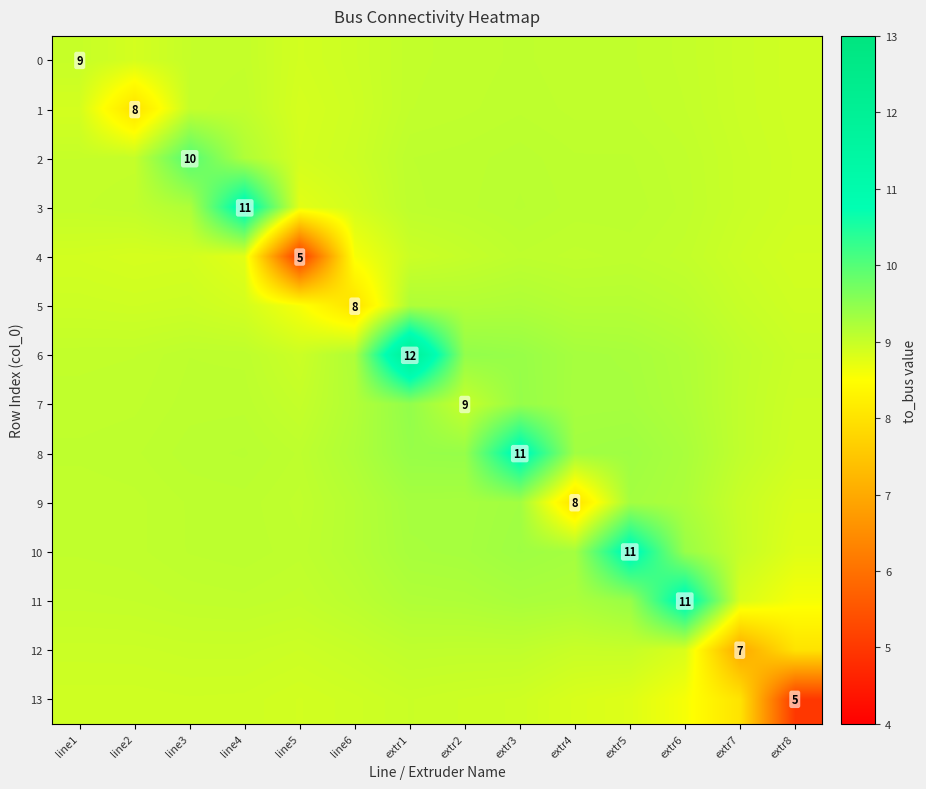

What is the maximum value shown in the chart?

12.0